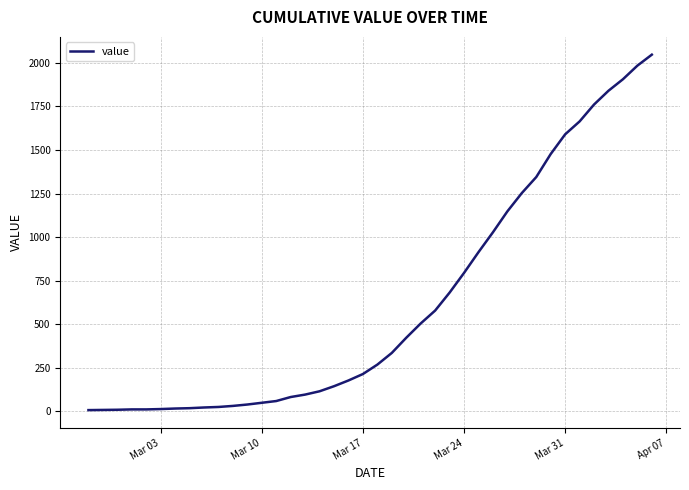

What is the maximum value shown in the chart?

2047